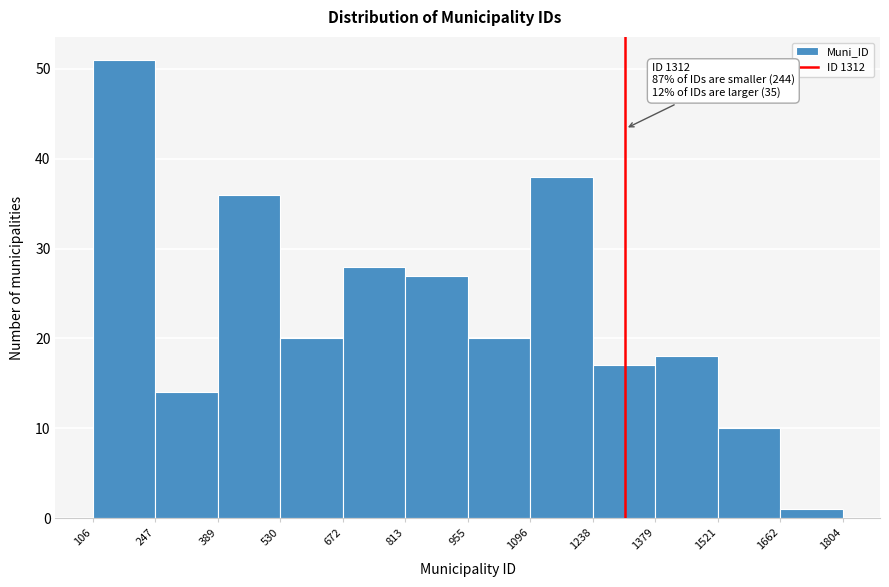

Which range on the x-axis has the tallest bar?

106 to 247